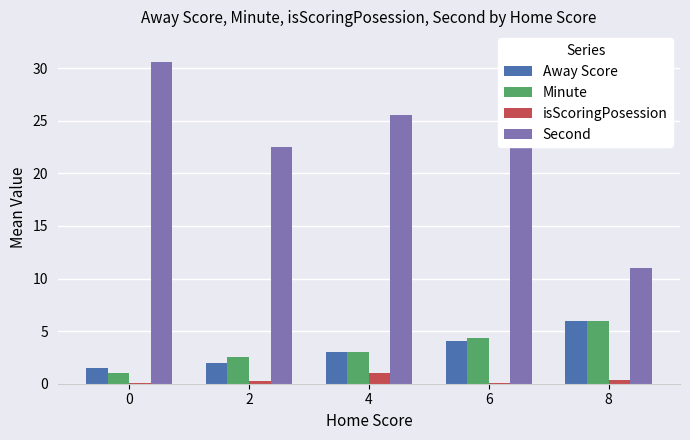

What is the sum of the Away Score values at 8 and 4?

9.0